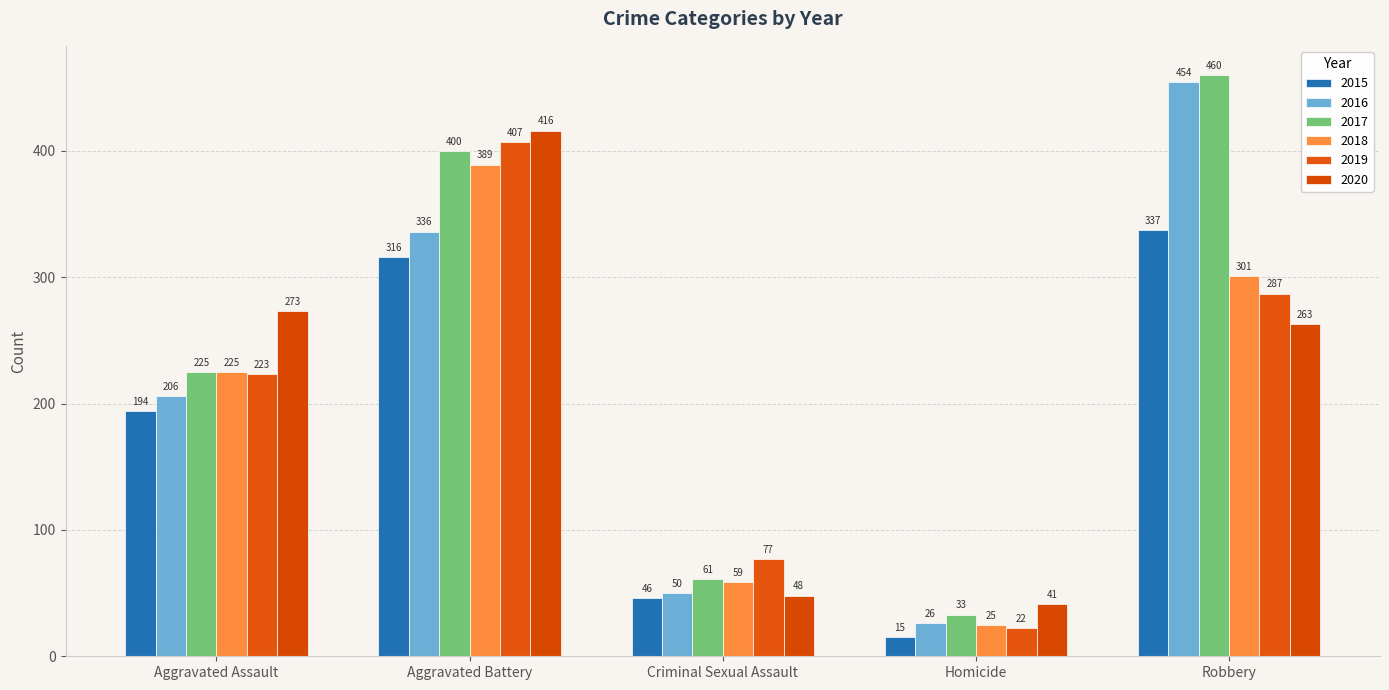

What is the sum of the 2019 values at Robbery and Aggravated Battery?

694